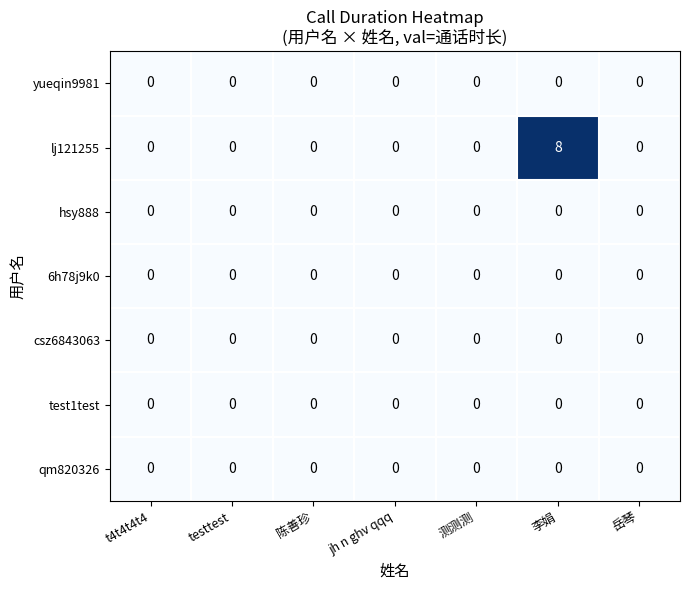

Which label corresponds to the largest value in the chart?

李娟